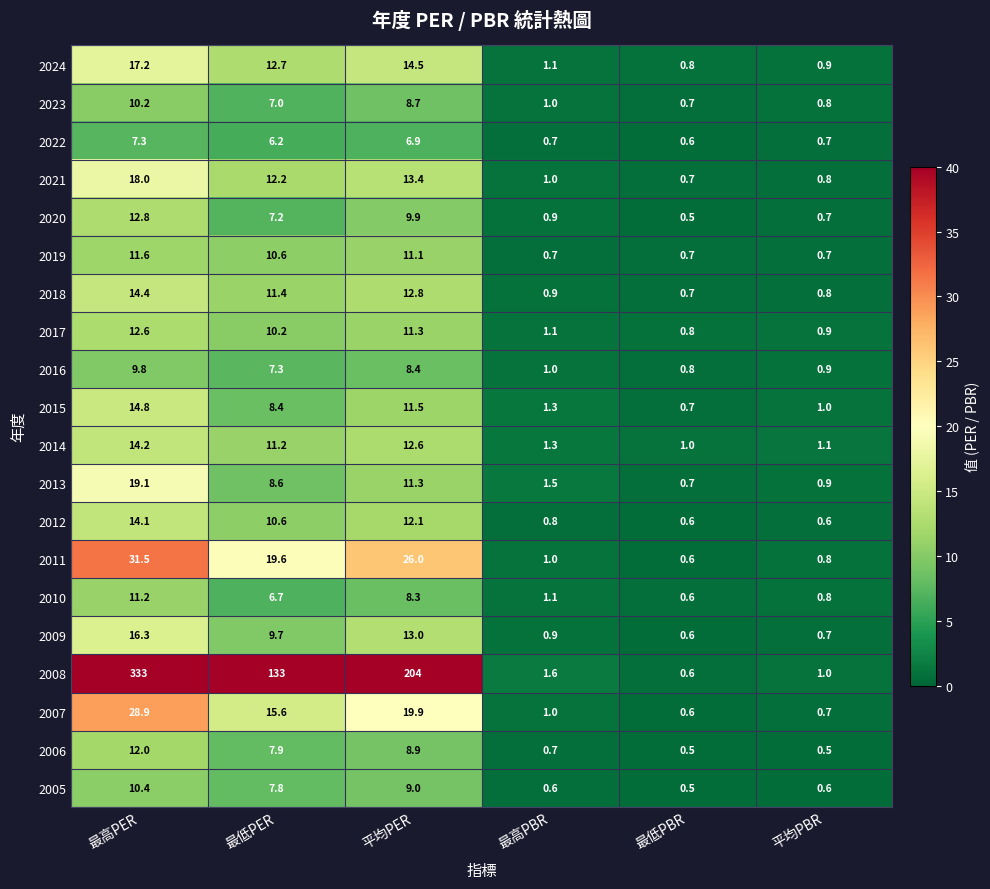

What value does the 2021 series have at 平均PER?

13.4